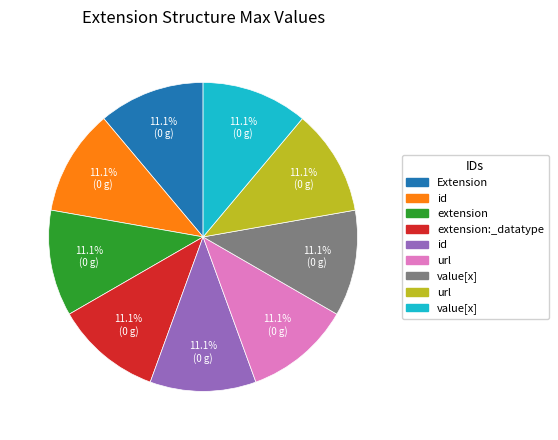

Is there any slice that represents more than half of the pie?

No